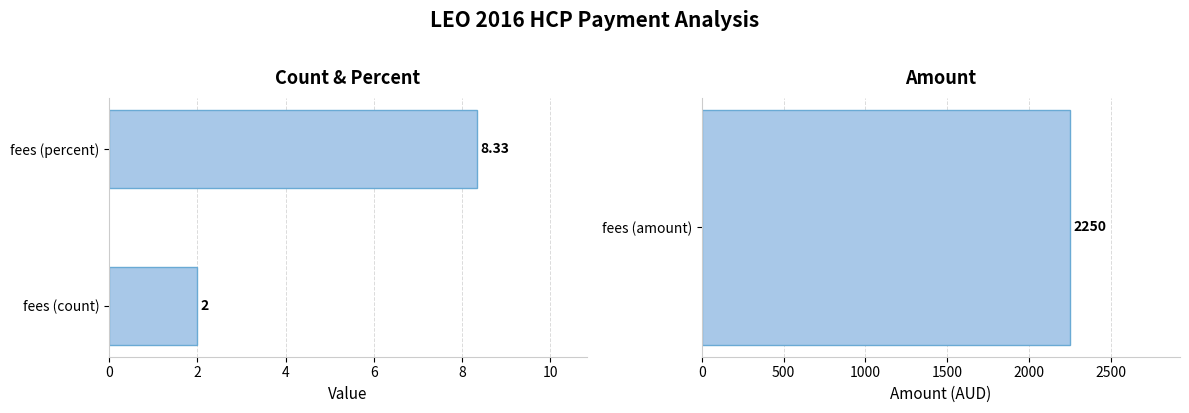

What is the value of the 1st bar from the left?

2.0